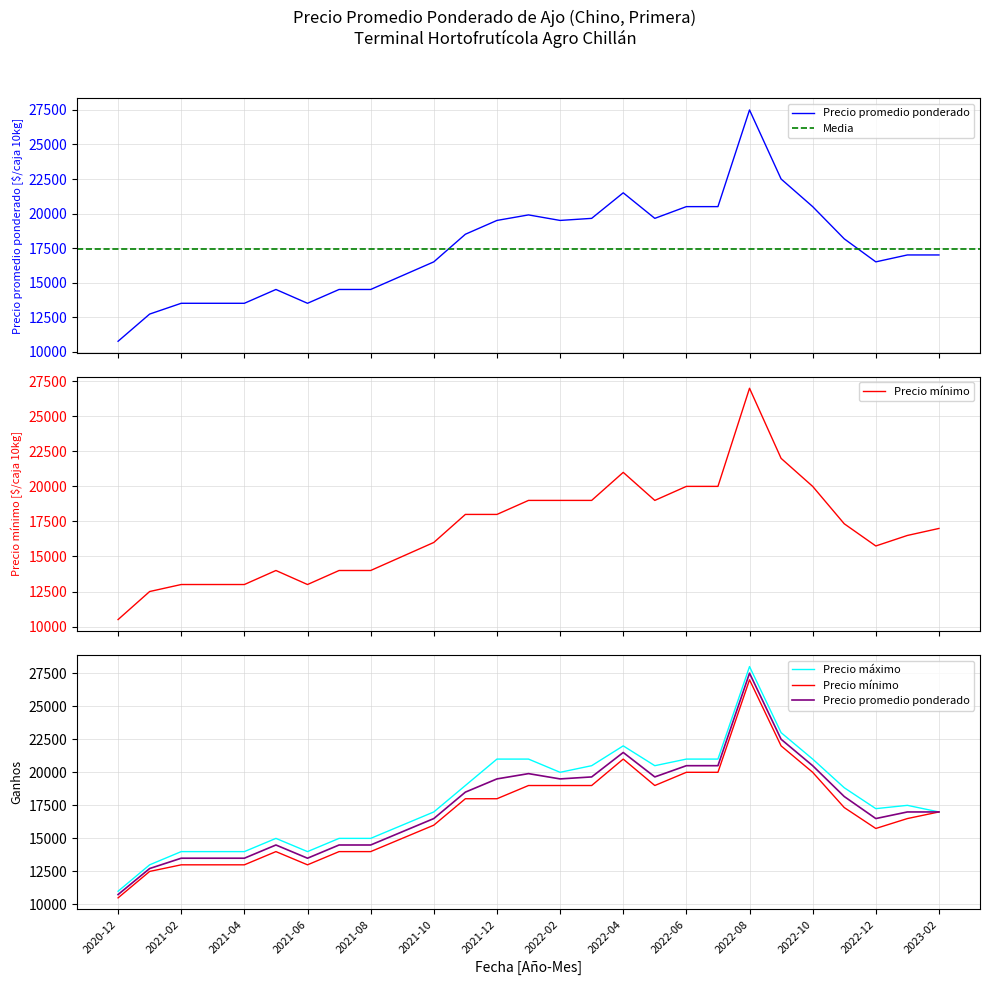

What is the average value of the Precio promedio ponderado series?

17457